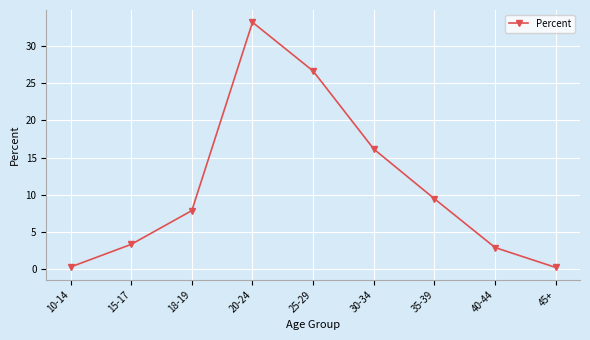

What is the difference between the values at 15-17 and 40-44?

0.4